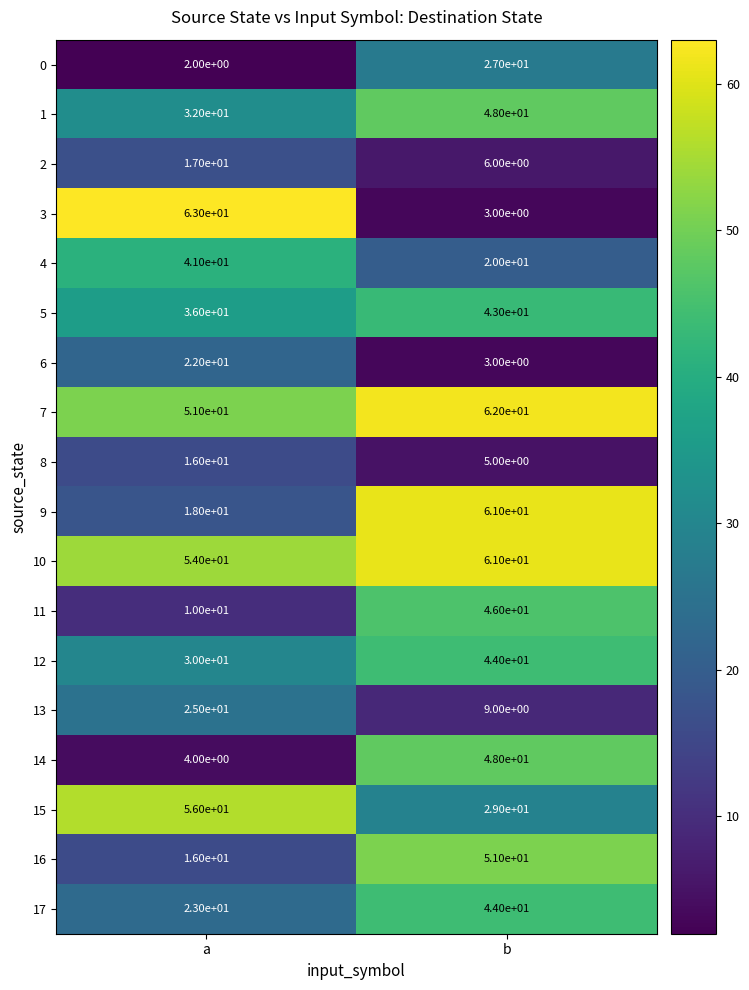

Which series has the widest spread of values?

3